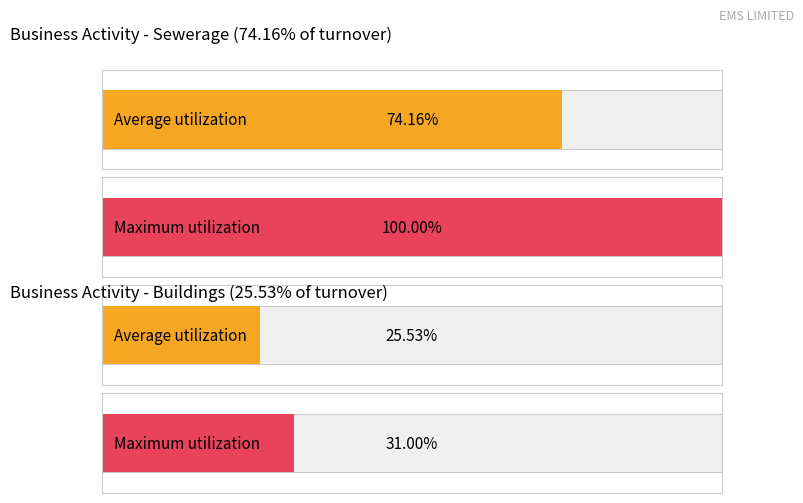

Which series changed the most between 0 and 1?

Average utilization